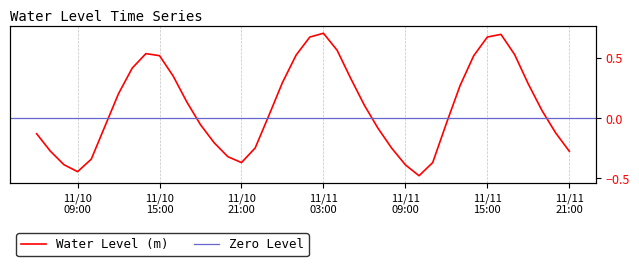

What is the approximate value at 2024-11-11 19:00:00?

0.1